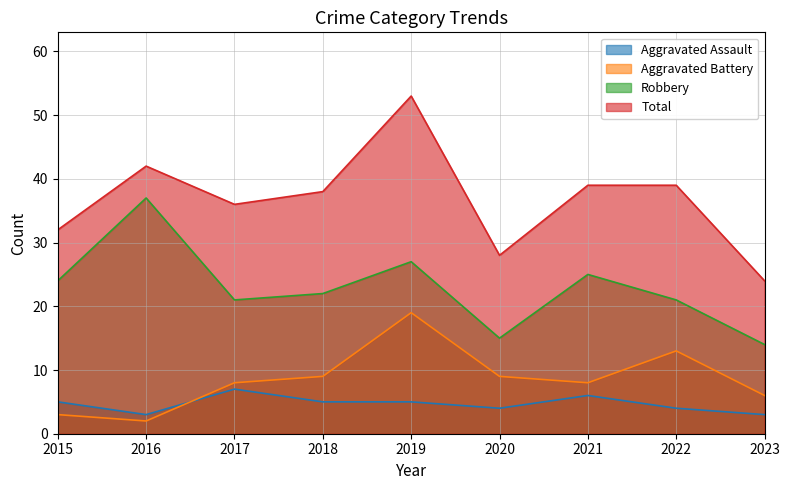

Which series changed the most between 2021 and 2022?

Aggravated Battery